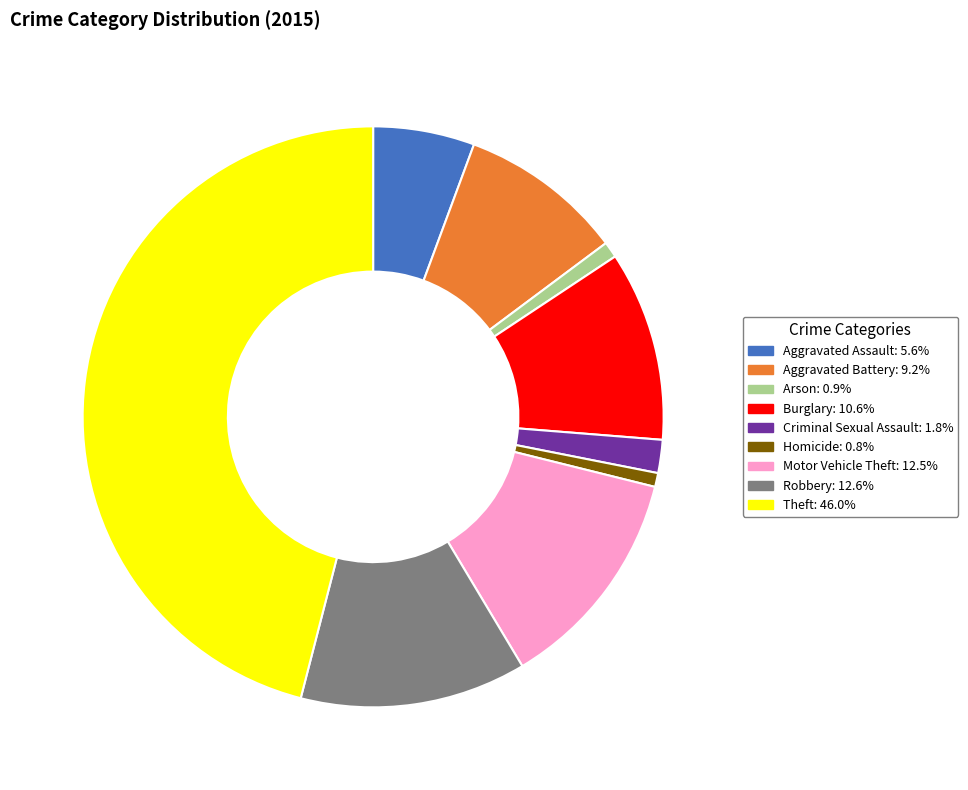

Is there a majority slice in this chart?

No